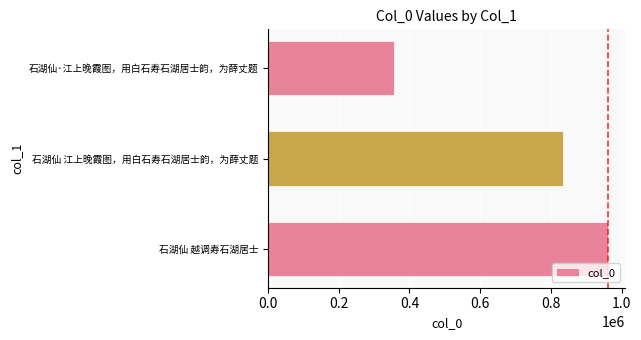

Count the values in the range 356842 to 962289.

3